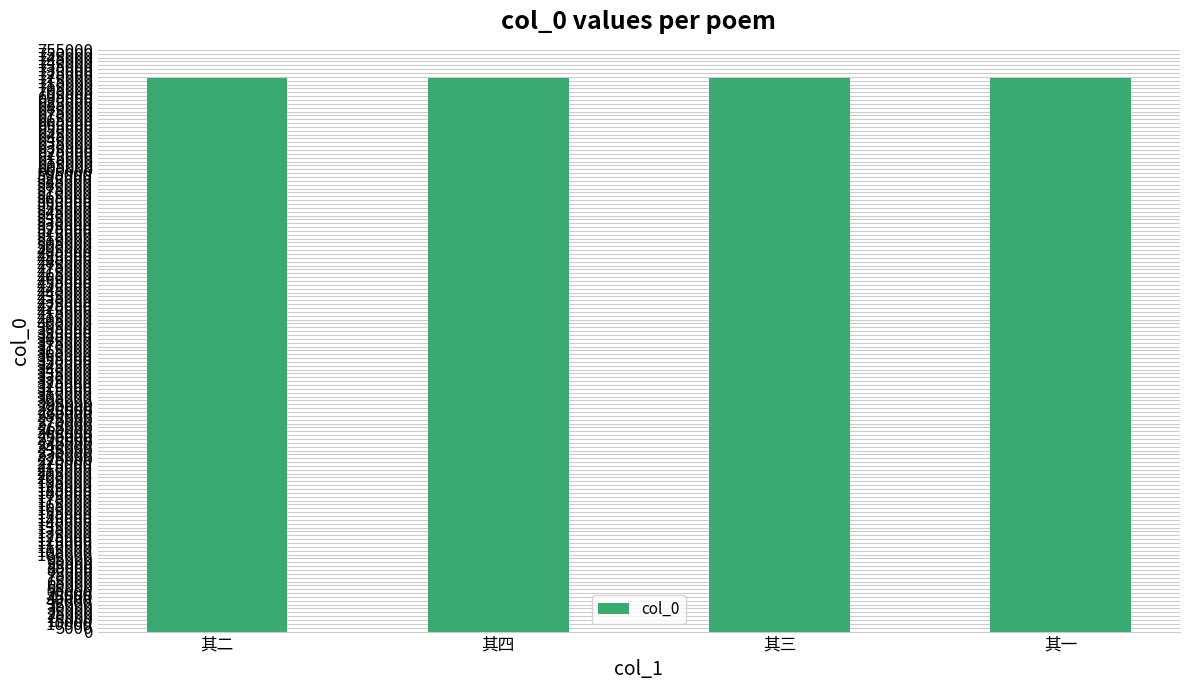

True or false: the data shows 1090343 at 其二.

False